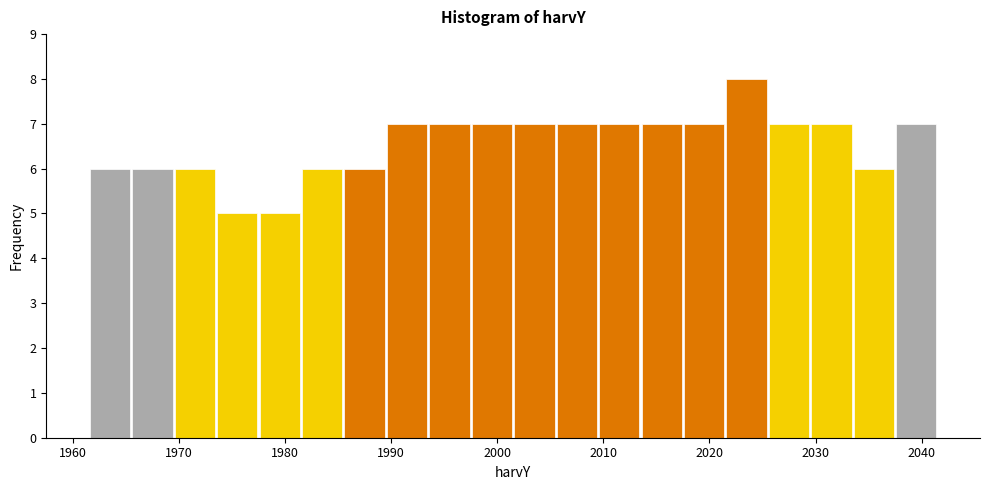

What is the height of the bar covering 1993.5 to 1997.5 on the x-axis? Neither the bar edges nor the heights are printed on the chart, so give them approximately, as read against the axes.

7